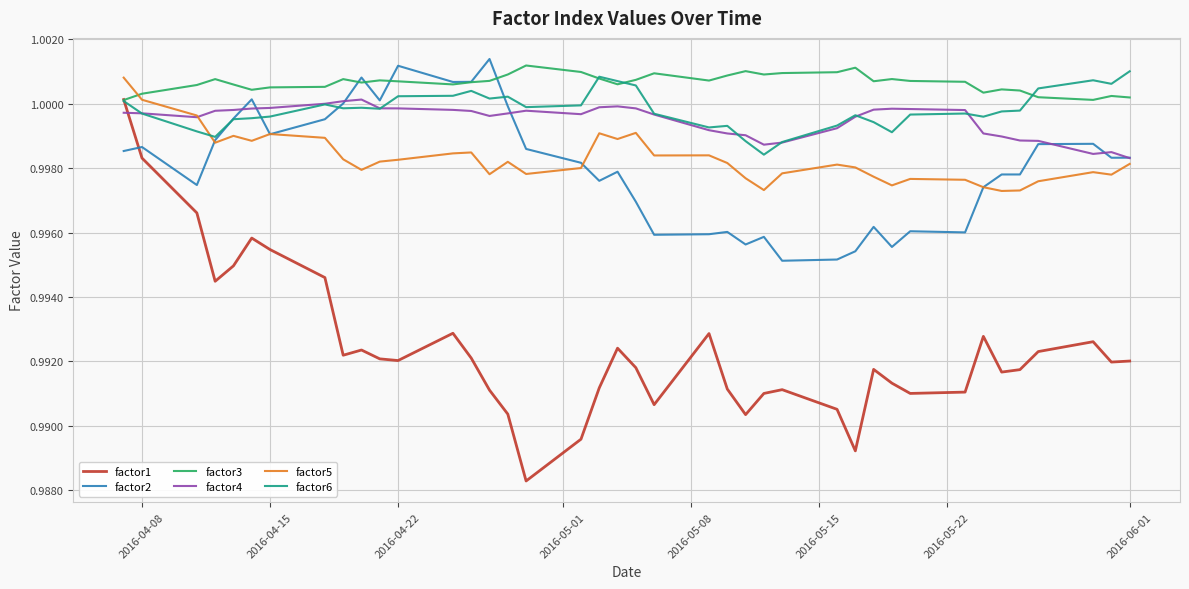

Which series has the largest total across all categories?

factor3